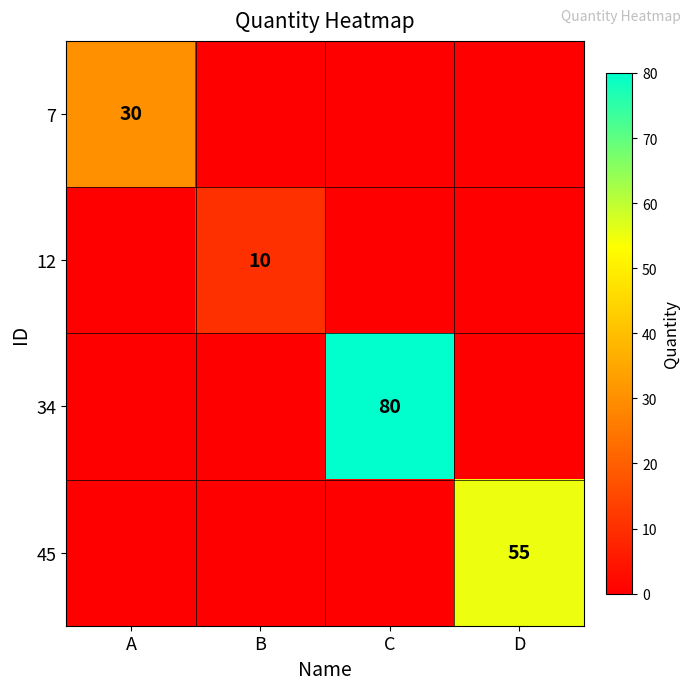

The value of 34 at C is 125. True or false?

False